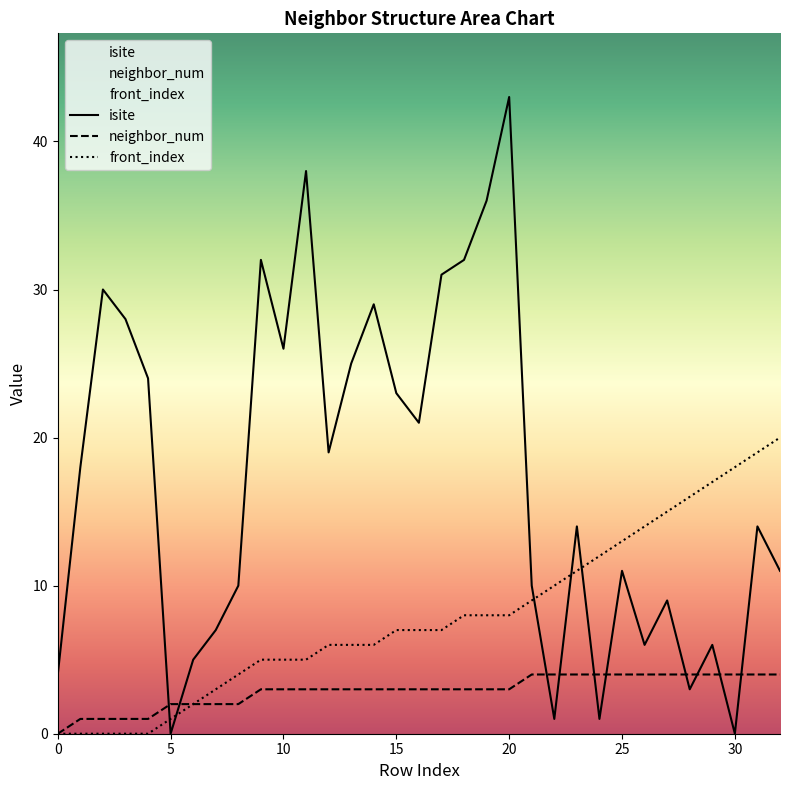

How many data points in isite are less than 14?

15